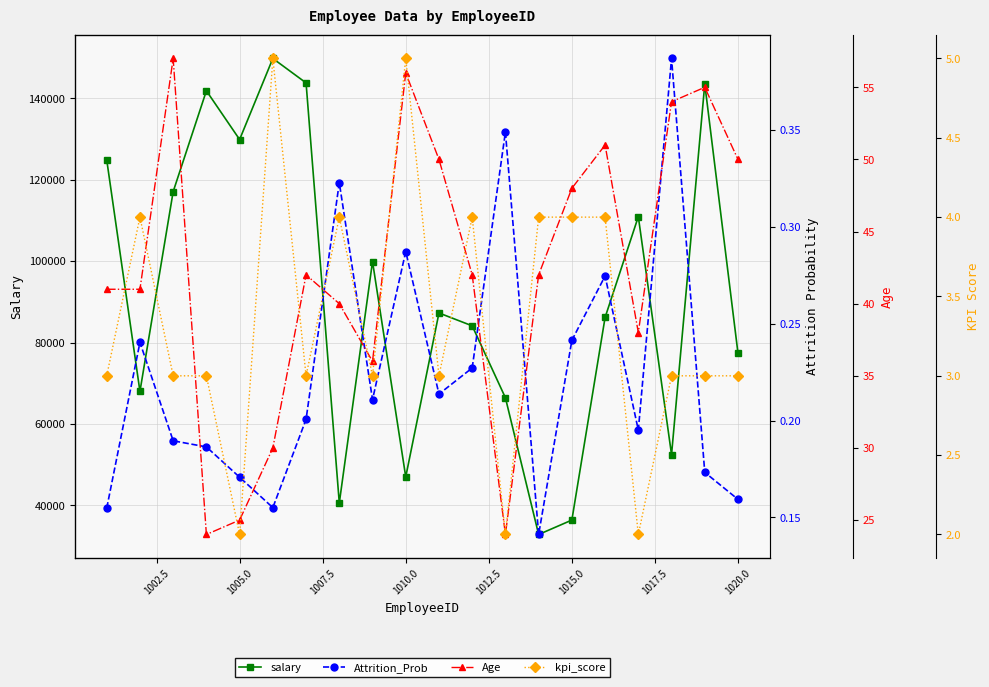

Does the chart have visible grid lines?

Yes